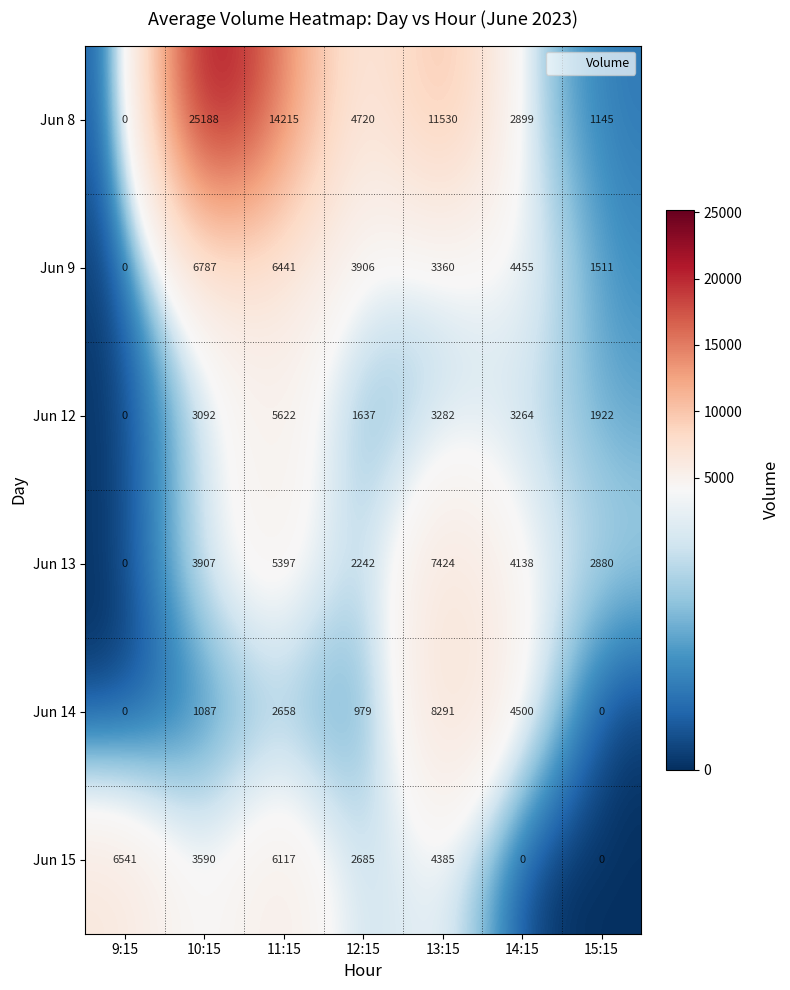

At which category is the sum across all series the highest?

10:15